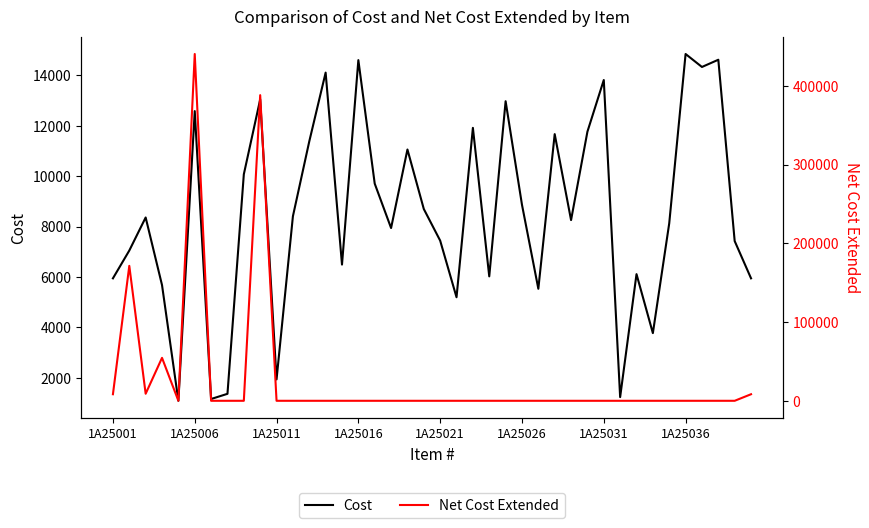

What is the difference between the Cost values at 39 and 34?

2183.0